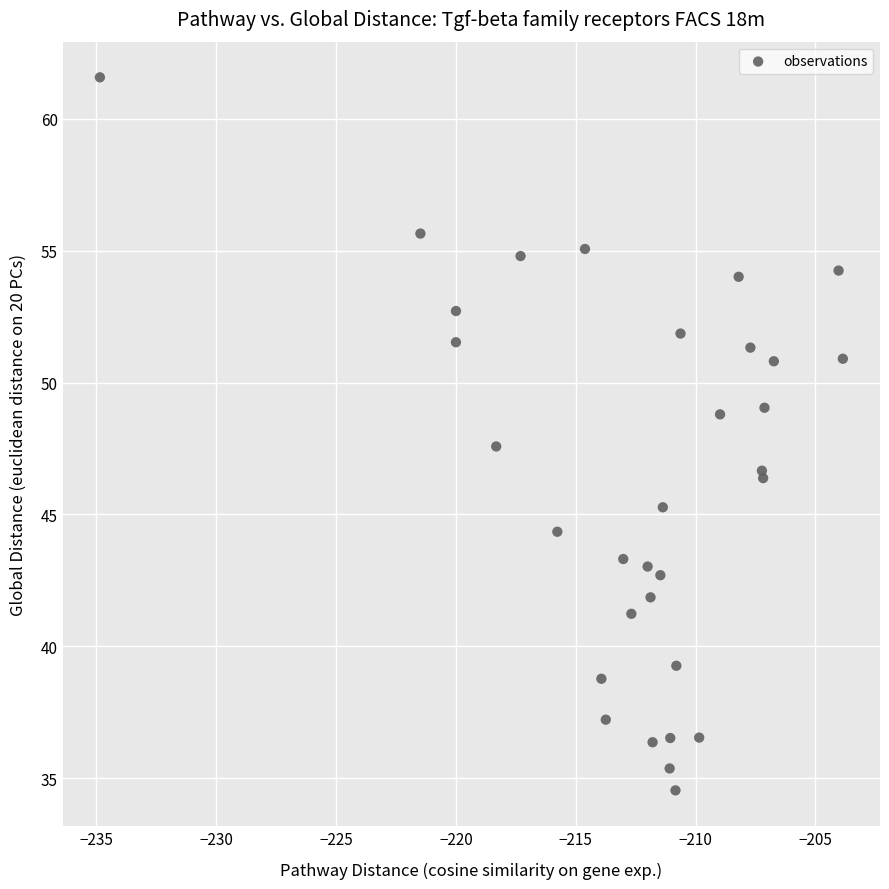

What Y value in the scatter plot is closest to 48?

47.6